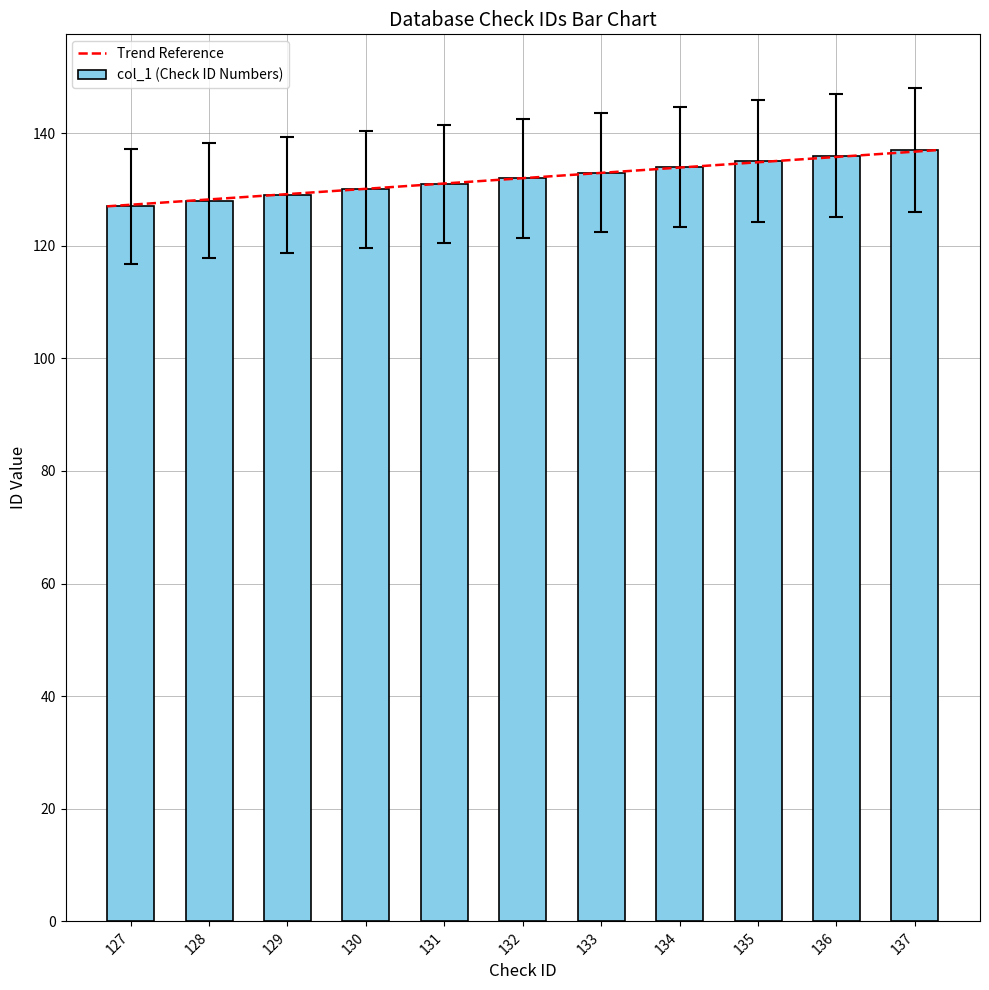

Reading left to right, extract all data points from this chart.

127	128	129	130	131	132	133	134	135	136	137